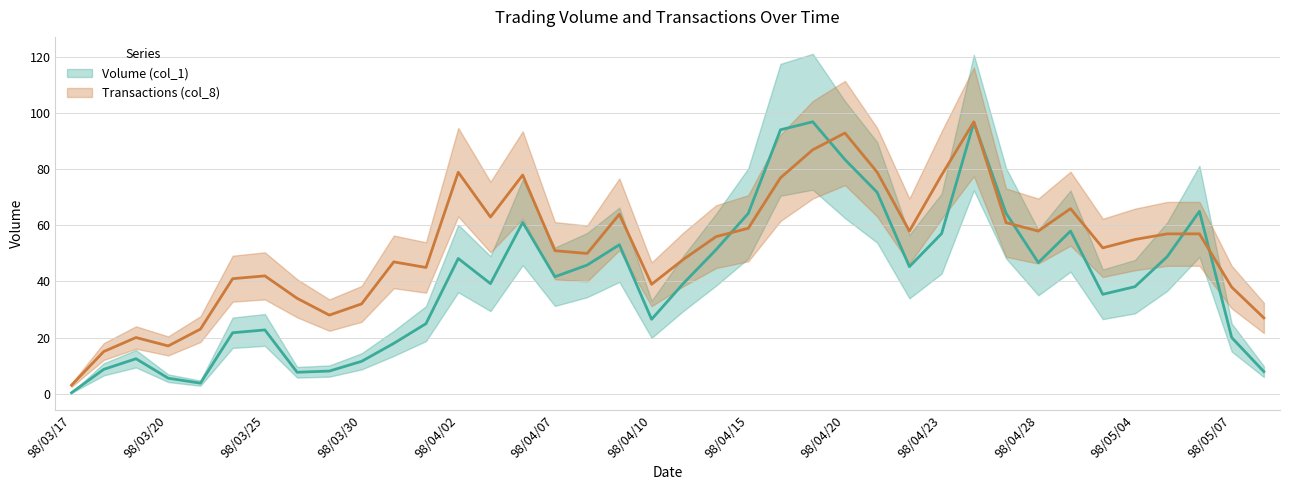

What position from the left is 98/04/27?

30